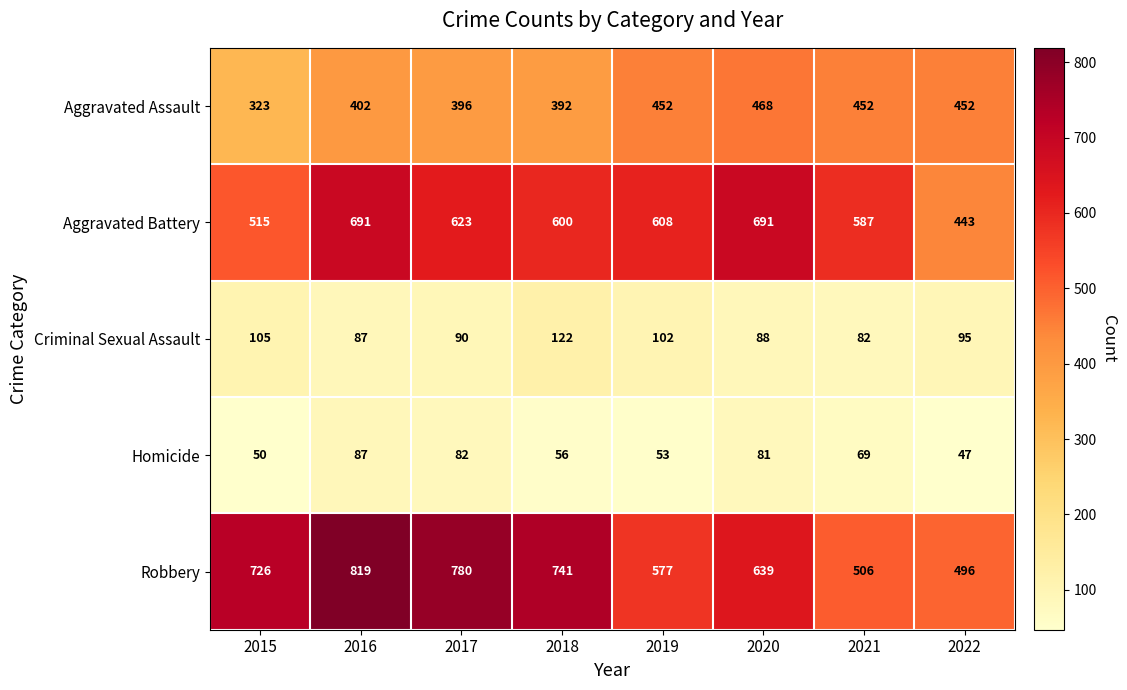

What is the highest value of the Criminal Sexual Assault series?

122